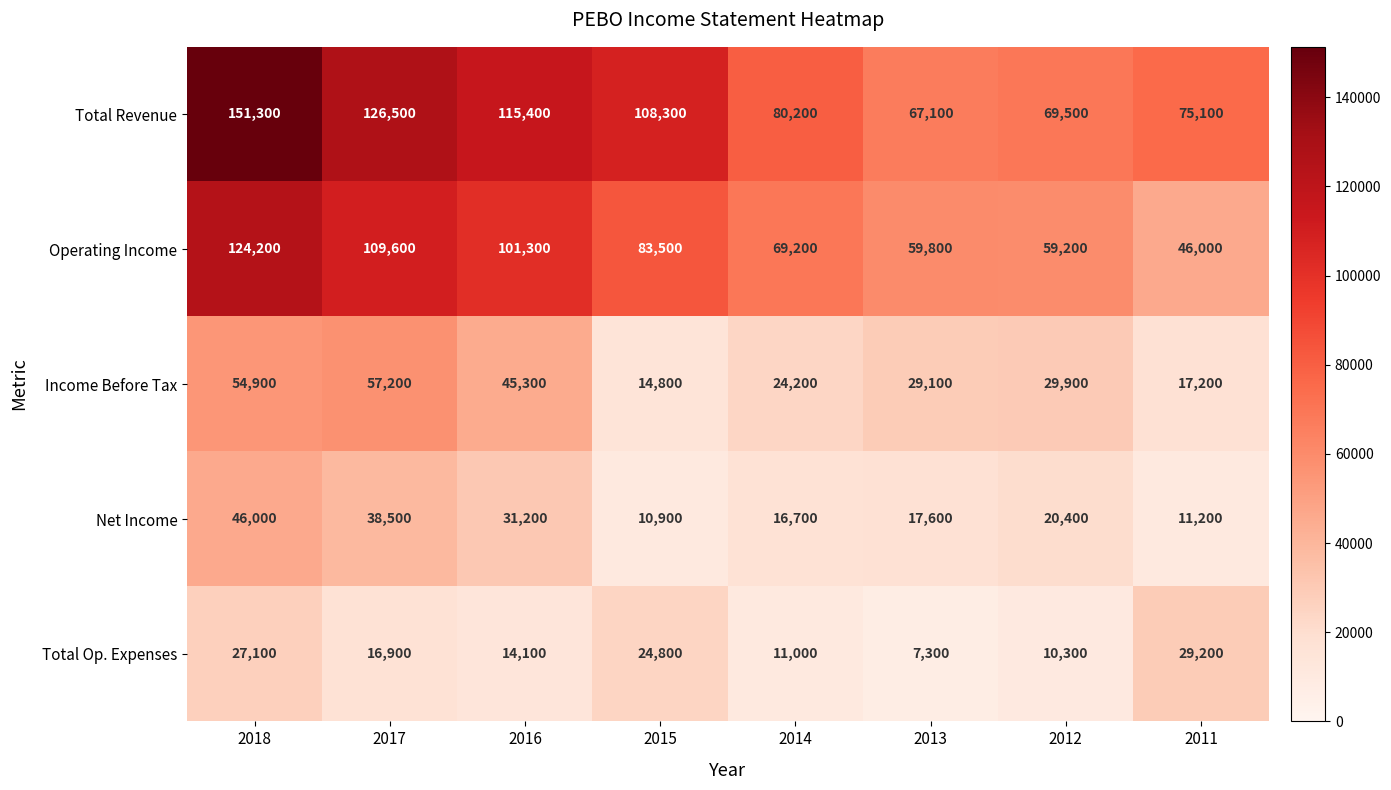

The Net Income series shows 6318 at 2015. True or false?

False